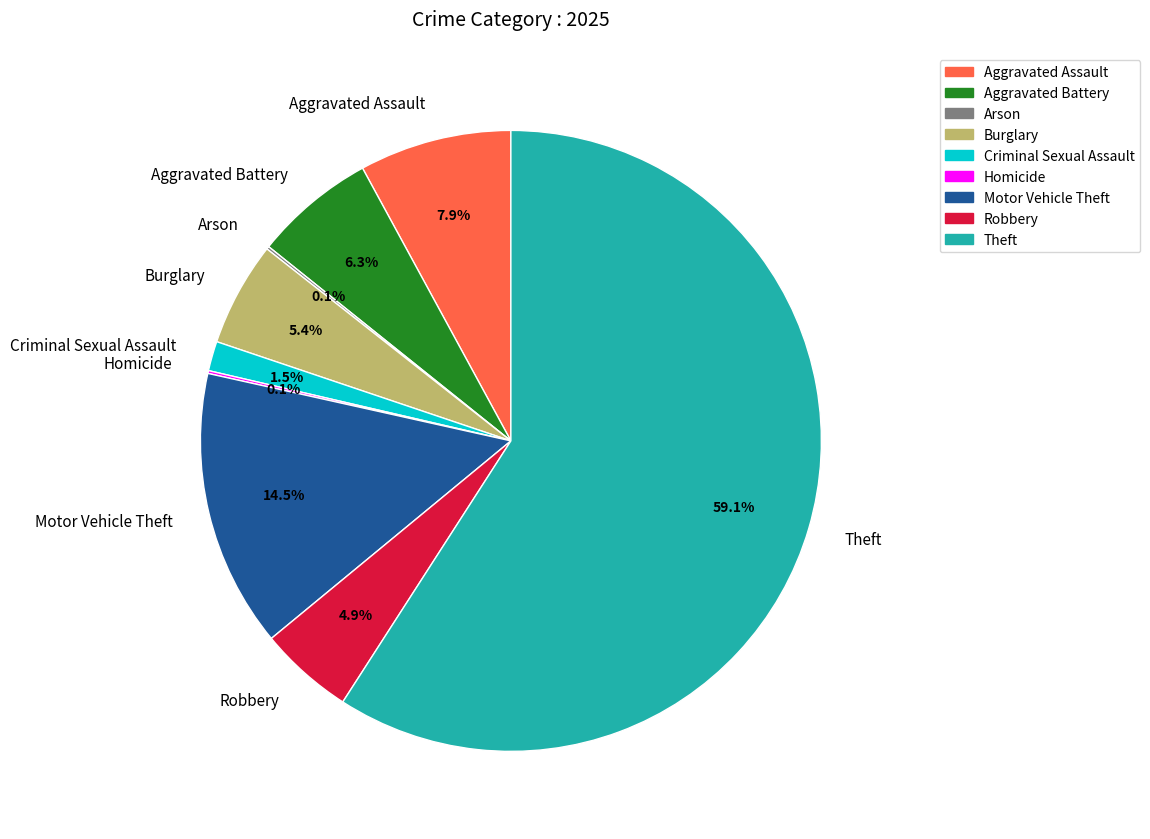

Which slice is the largest?

Theft